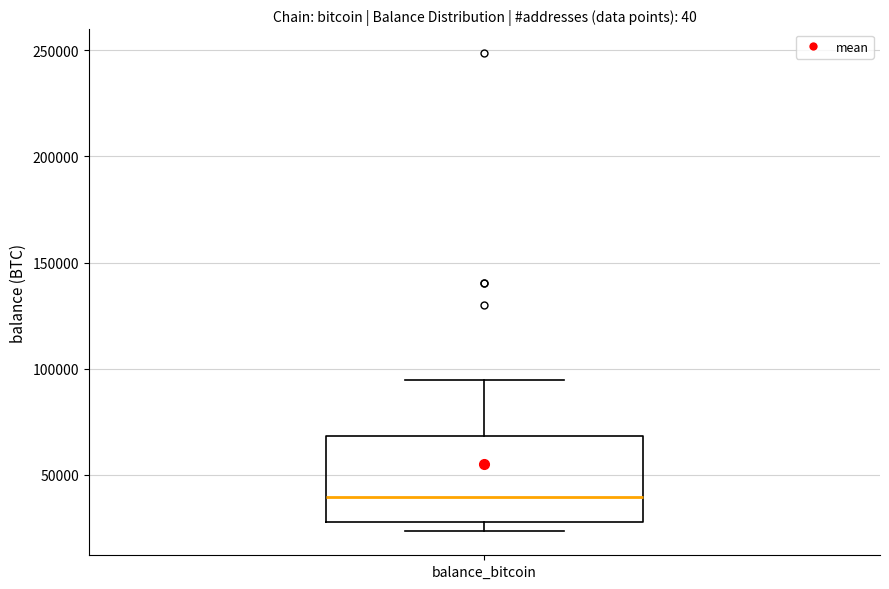

Read this box plot against the y-axis: the position of the median line, the range covered by the box, and the ends of both whiskers. The values are not printed on the chart, so give them approximately, as read against the axis.

median 40000, box 30000 to 70000, whiskers 25000 to 95000